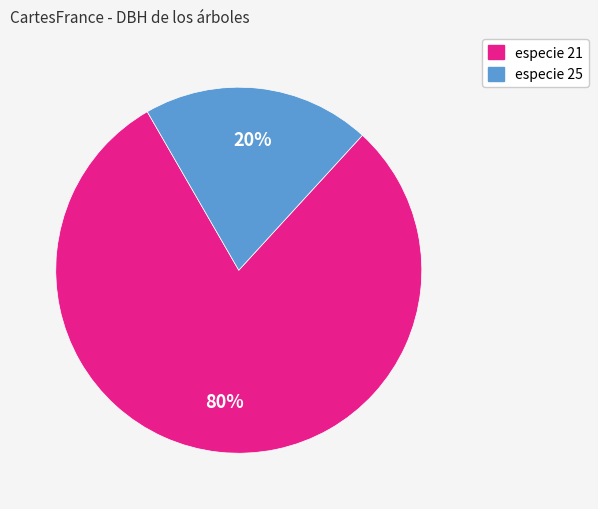

Does any single category account for the majority?

Yes